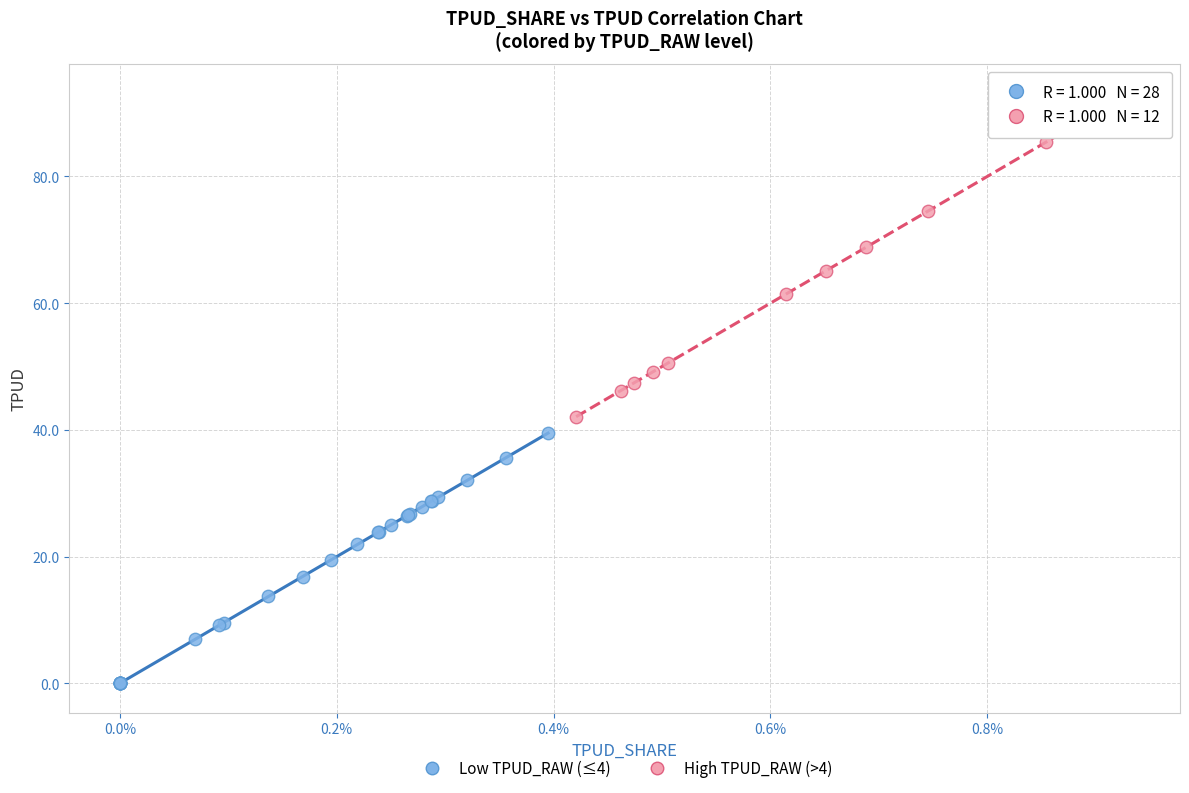

Which series contains the highest Y value?

High TPUD_RAW (>4)